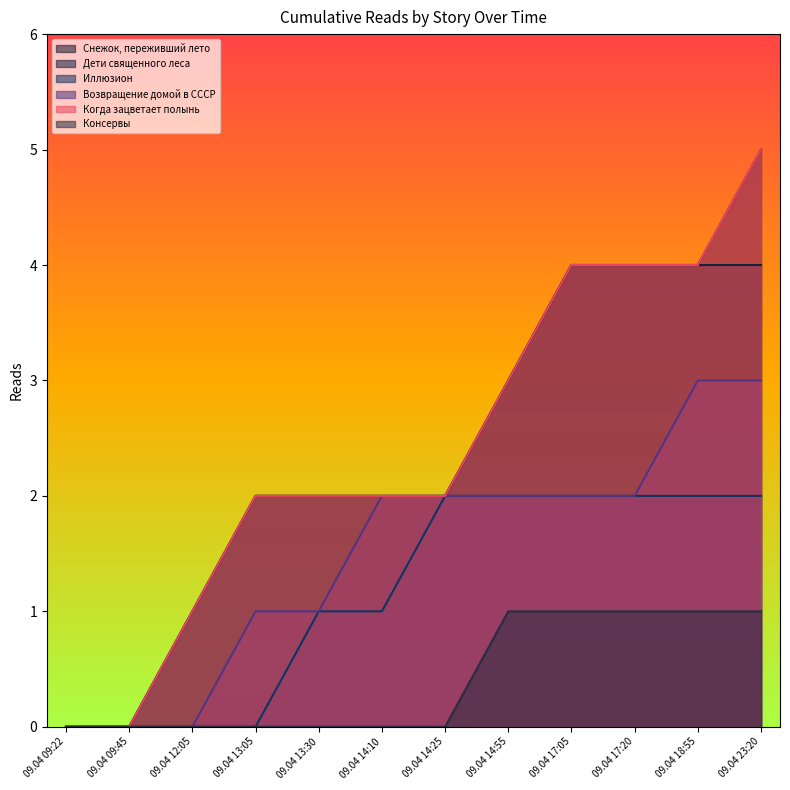

True or false: Дети священного леса and Консервы intersect in this chart.

False